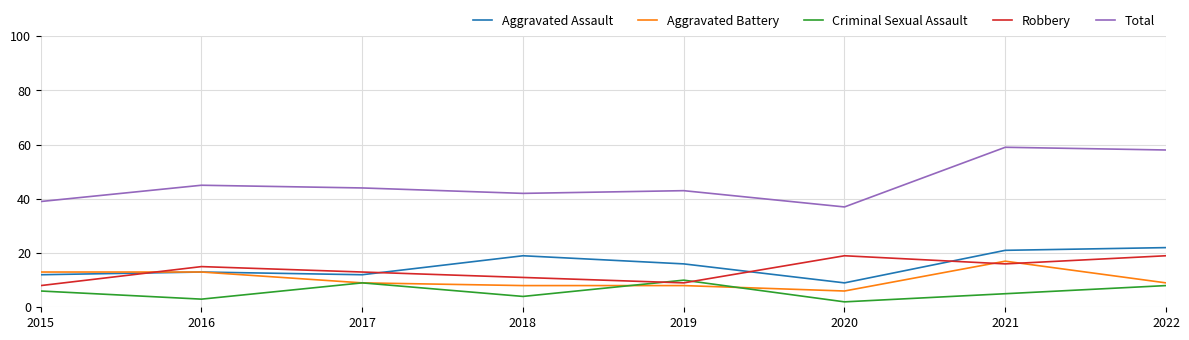

The value of Aggravated Battery at 2018 is 8. True or false?

True